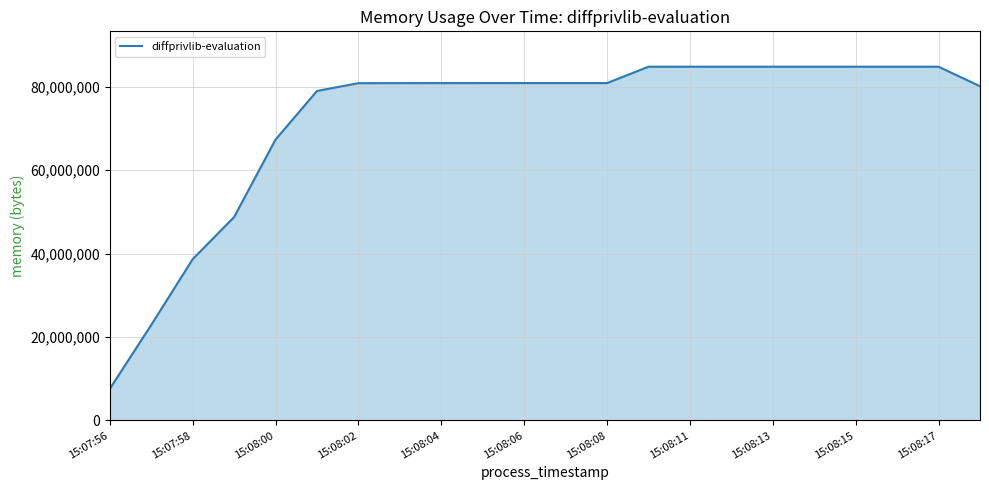

What is the smallest value displayed?

7589888